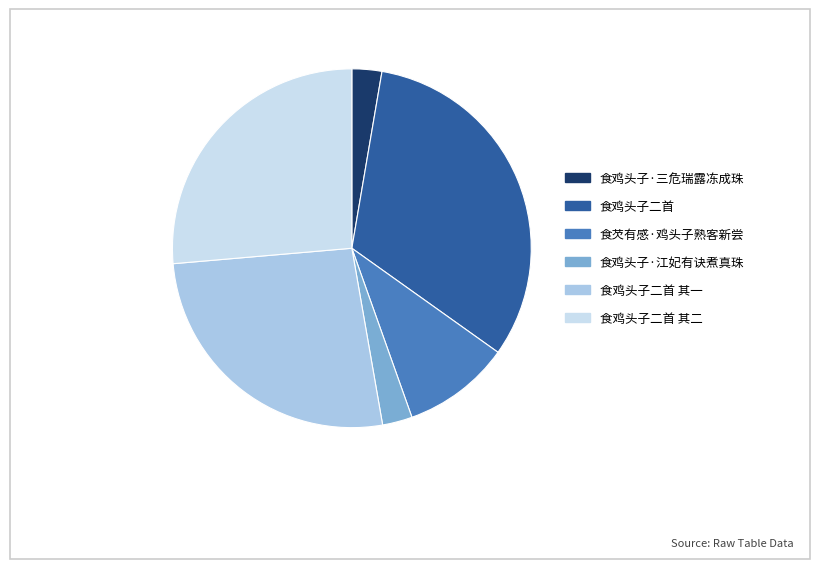

Do 食鸡头子·江妃有诀煮真珠 and 食鸡头子·三危瑞露冻成珠 together represent more than half of the pie?

No